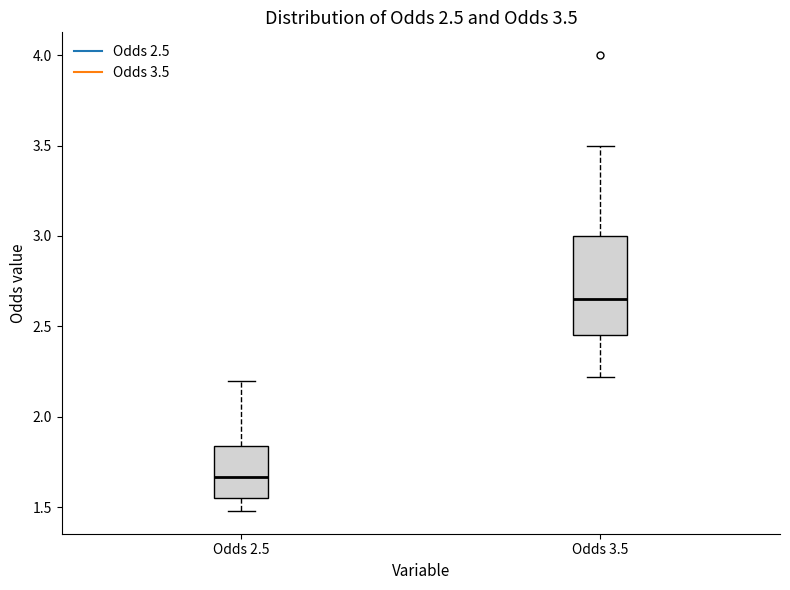

Which box has the highest median line?

Odds 3.5